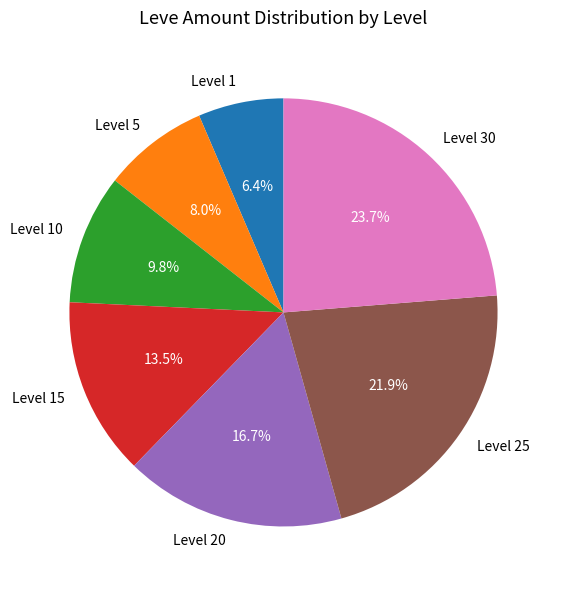

To the nearest percent, what is the difference between the largest and smallest slice percentages?

17%